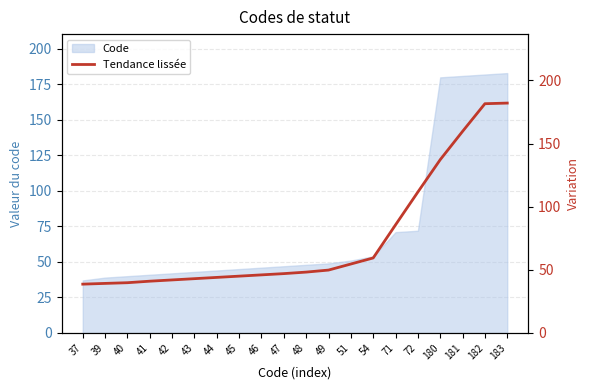

How many data points does each series have?

20